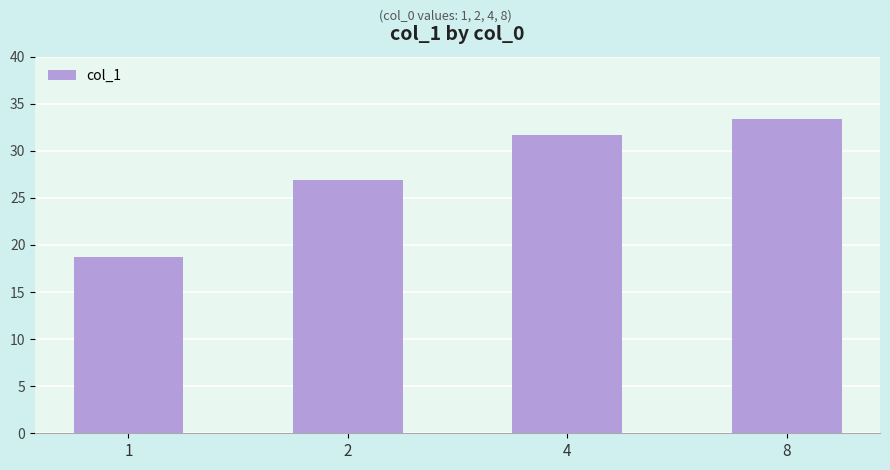

Rank the categories by value from highest to lowest.

8, 4, 2, 1